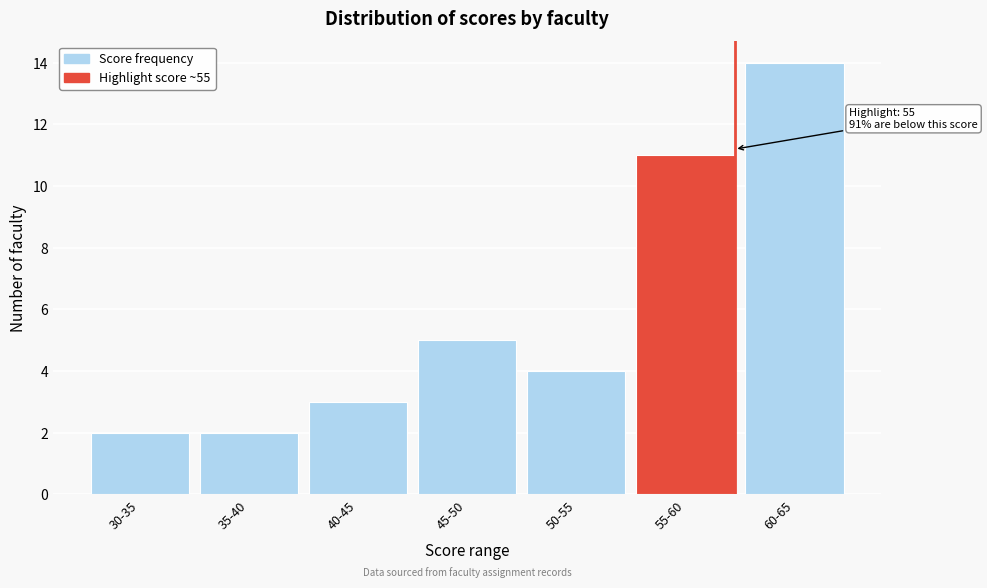

Reading left to right, extract all data points from this chart.

30-35=2	35-40=2	40-45=3	45-50=5	50-55=4	55-60=11	60-65=14